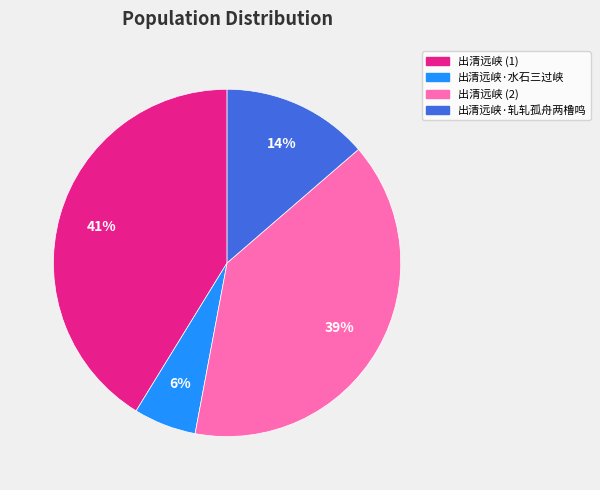

Count the number of slices in the pie.

4